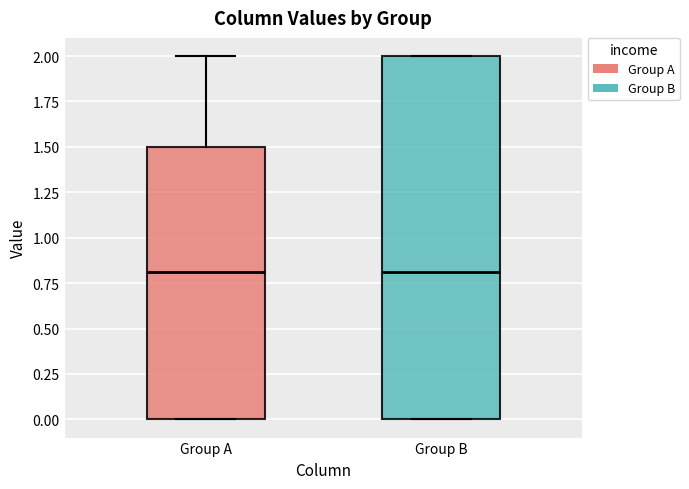

Reading left to right, read every box against the y-axis: the position of its median line, the range the box covers, and the ends of its whiskers. The values are not printed on the chart, so give them approximately, as read against the axis.

Group A: median 0.8, box 0.0 to 1.5, whiskers 0.0 to 2.0
Group B: median 0.8, box 0.0 to 2.0, whiskers 0.0 to 2.0